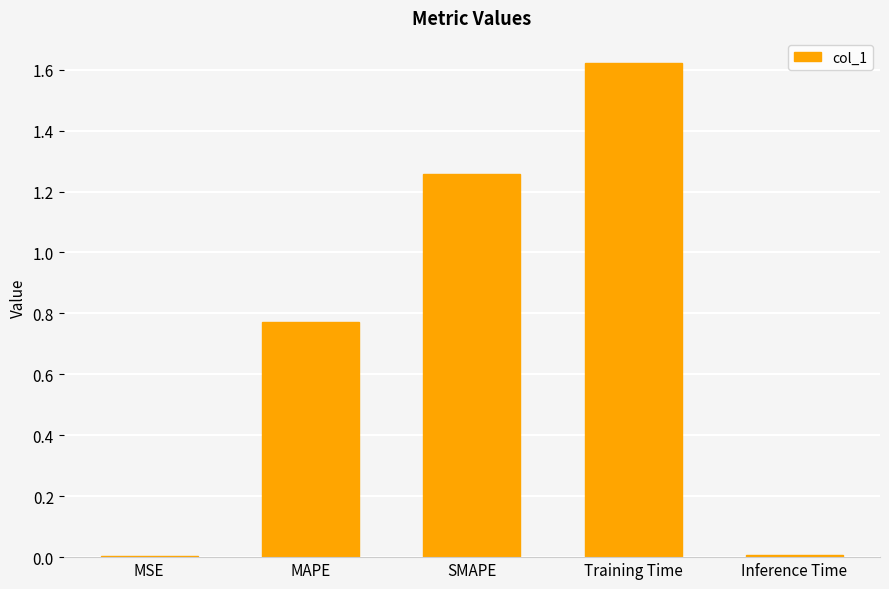

The value at MSE is 0.0. True or false?

True